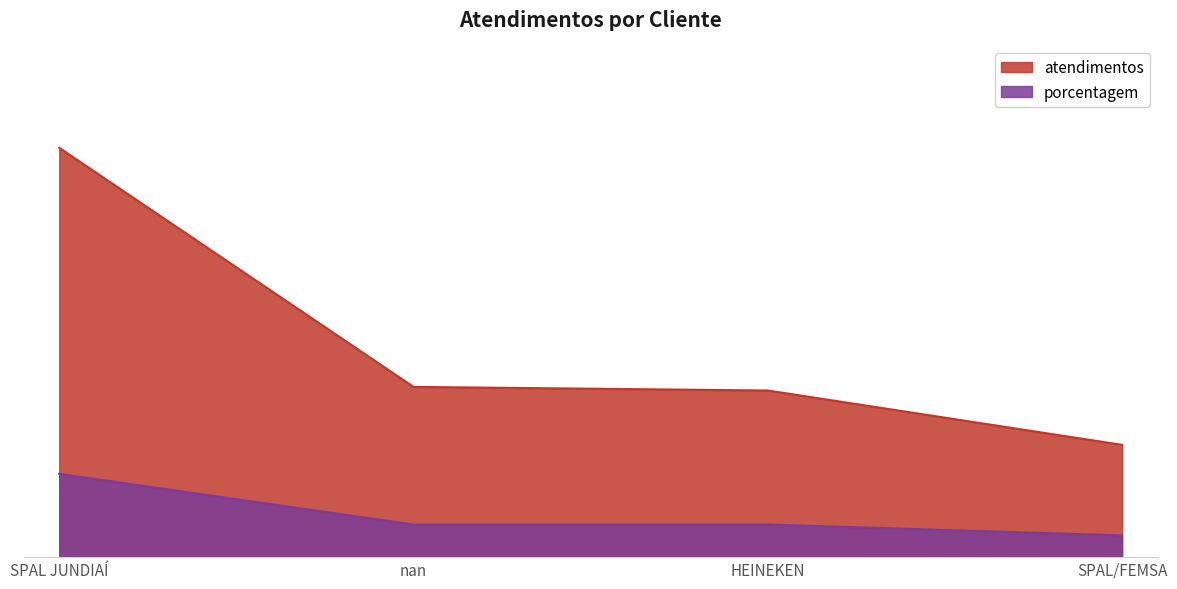

What are all the series names shown in the legend?

atendimentos, porcentagem